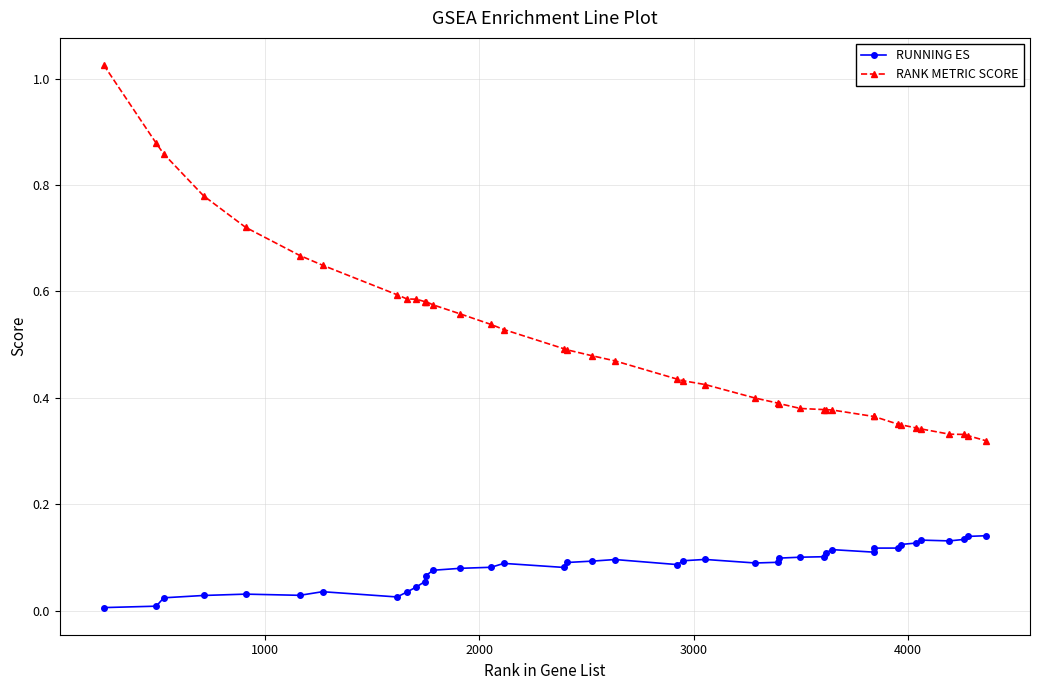

Which series has the largest total across all categories?

RANK METRIC SCORE